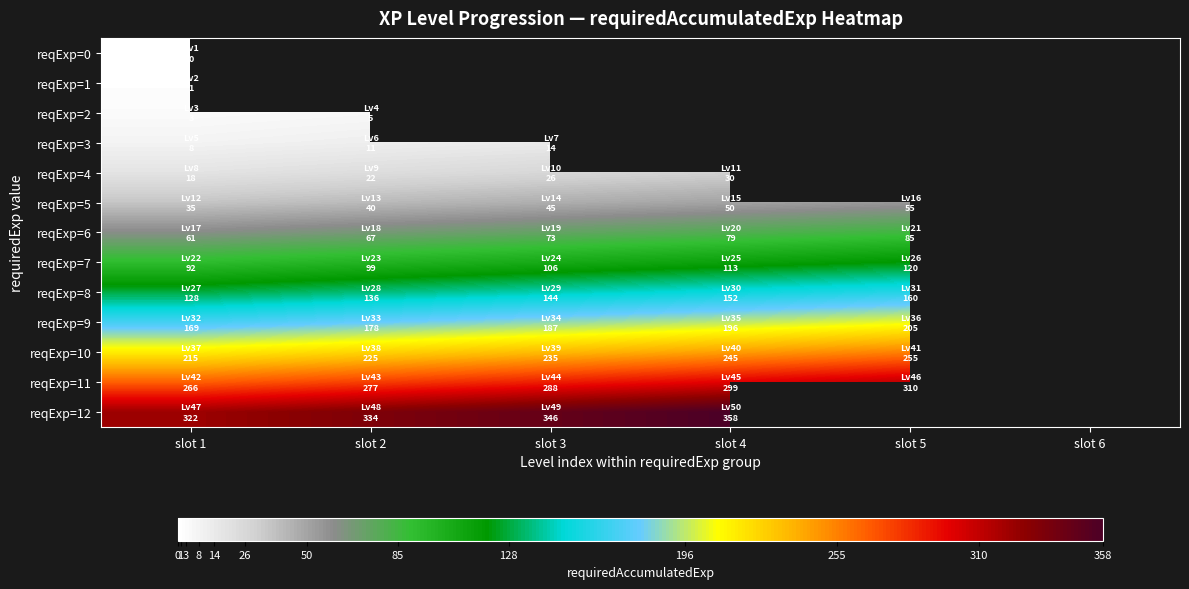

Which series has the widest spread of values?

reqExp=11